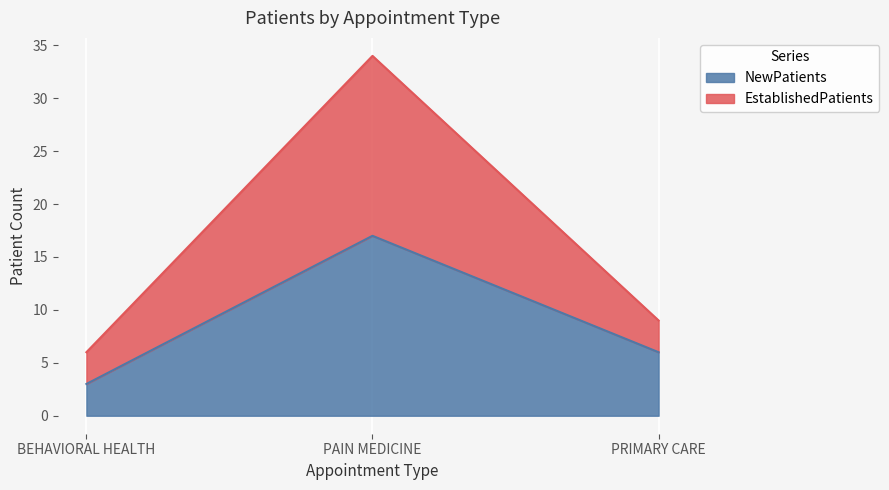

Rank the categories by NewPatients value from lowest to highest.

BEHAVIORAL HEALTH, PRIMARY CARE, PAIN MEDICINE